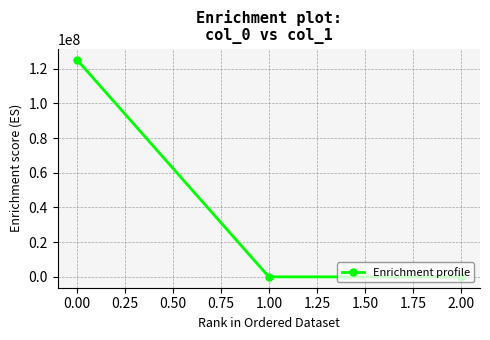

How many values are below 0?

1